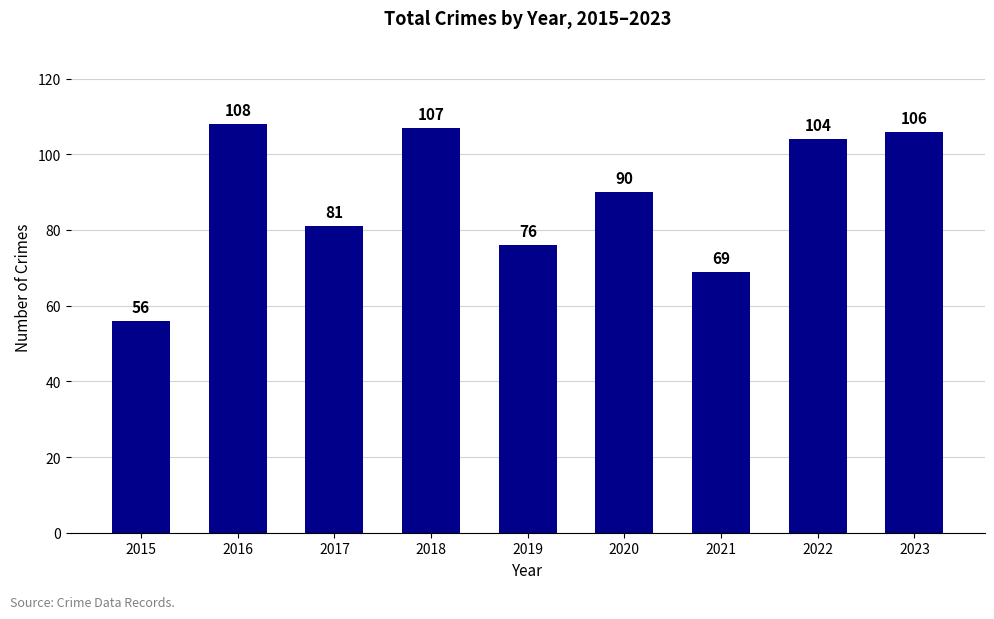

Reading left to right, what are all the values shown in this chart?

56	108	81	107	76	90	69	104	106